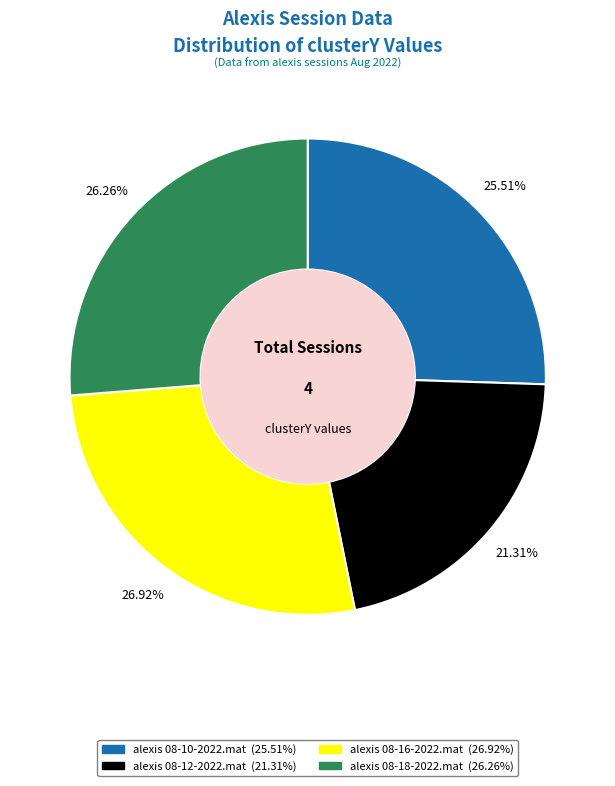

Is there a majority slice in this chart?

No